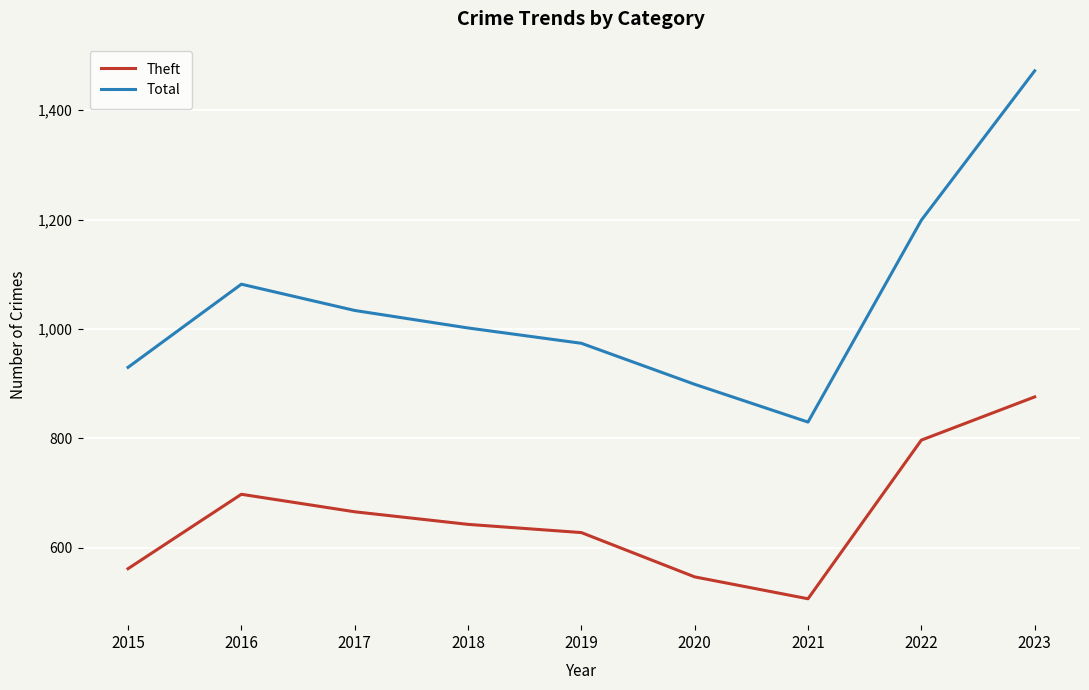

What are all the series names shown in the legend?

Theft, Total